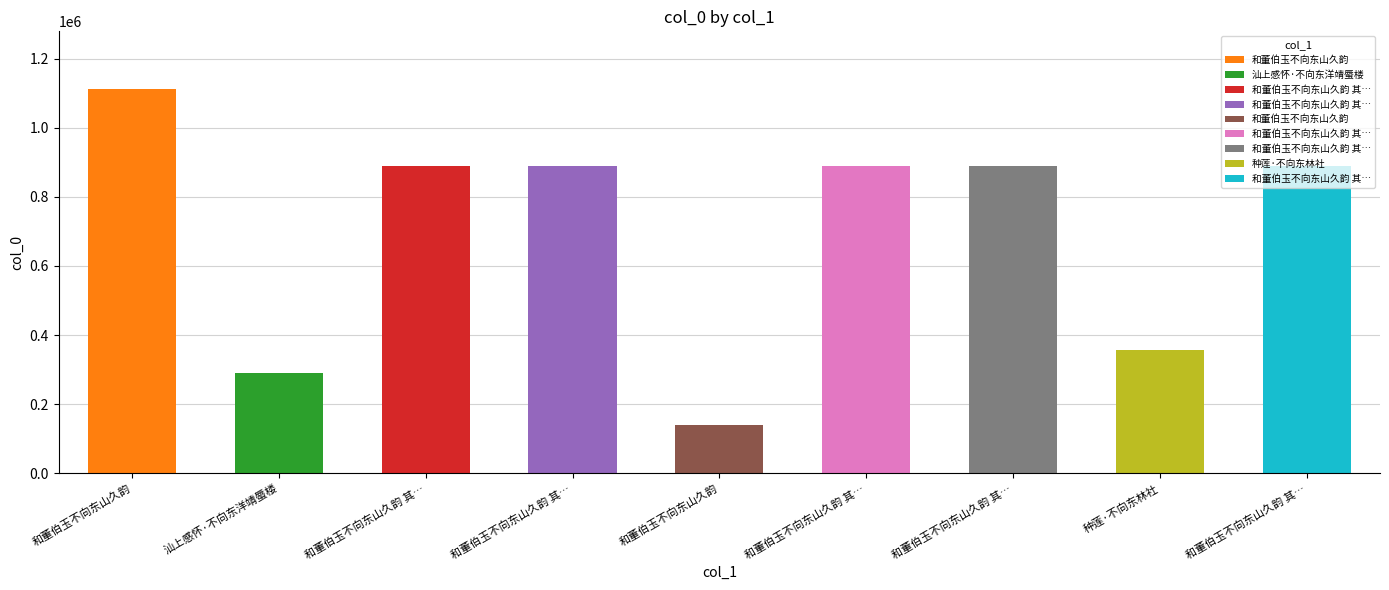

What is the label of the 5th bar from the left?

和董伯玉不向东山久韵